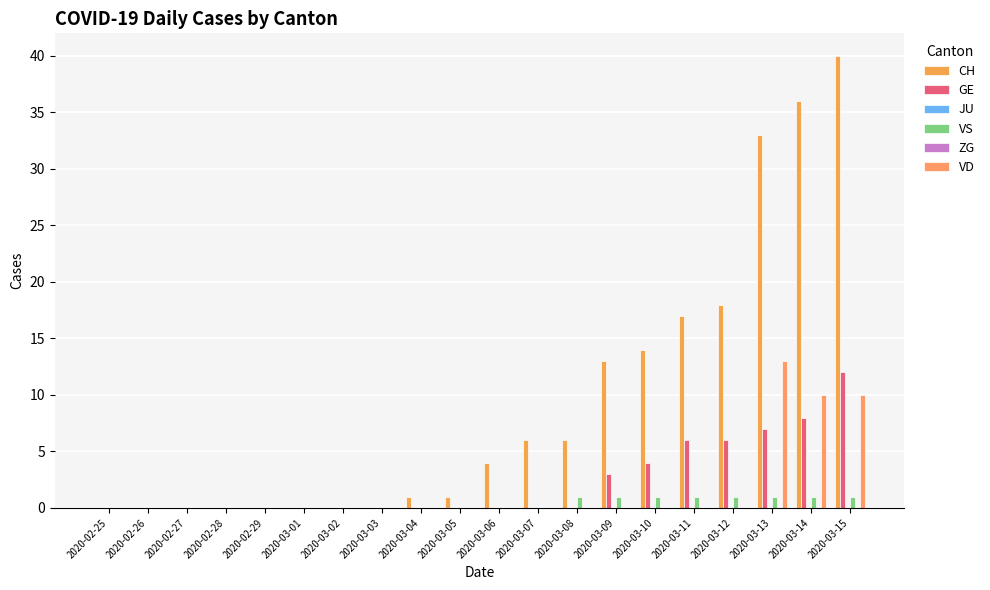

Which series has the largest total across all categories?

CH